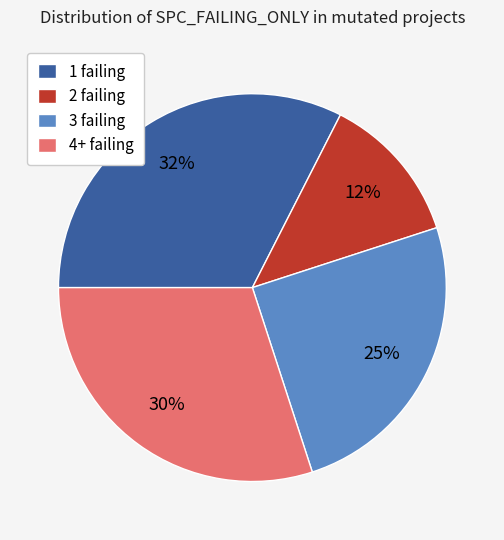

Is the sum of 2 failing and 1 failing greater than half?

No